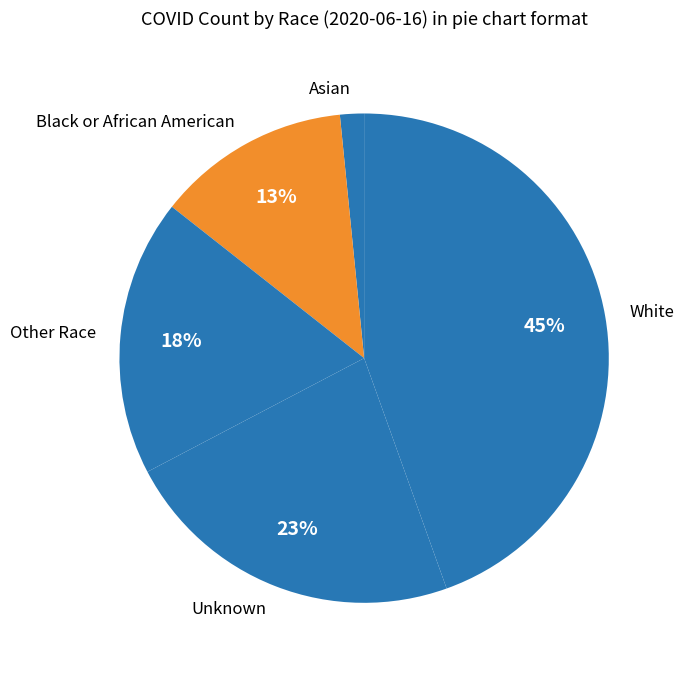

What is the ratio of the value at White to the value at Black or African American?

3.5